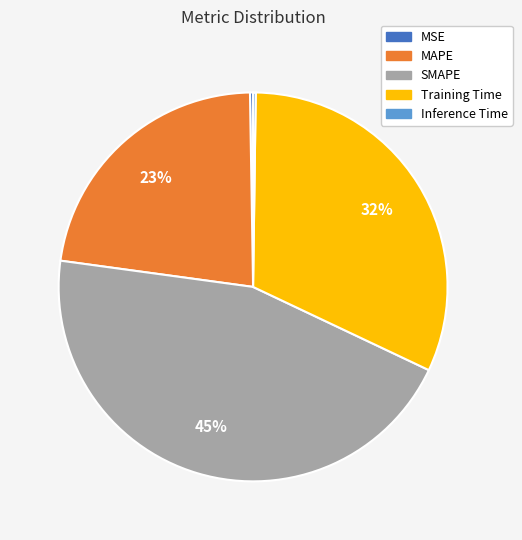

To the nearest percent, what portion does MAPE represent?

23%